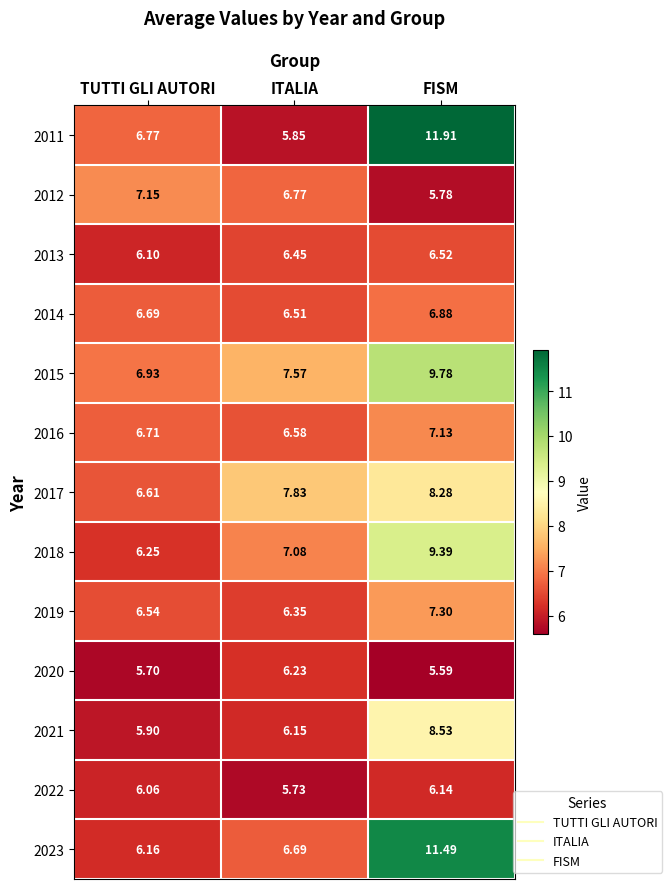

Is the value of 2015 at ITALIA greater than the value of 2023 at ITALIA?

Yes